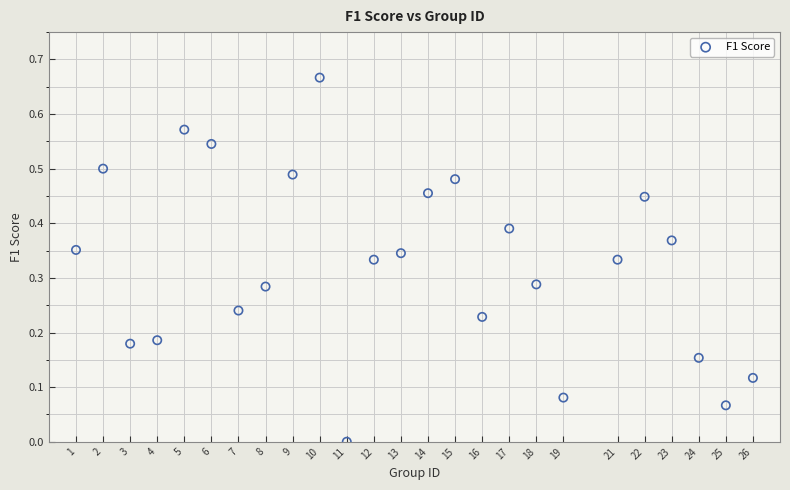

How many points are shown in the scatter plot?

25